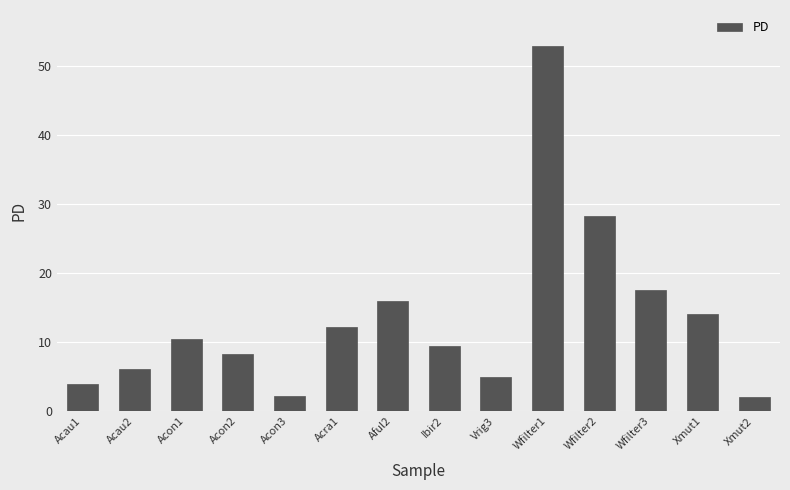

How many series are shown in this chart?

1